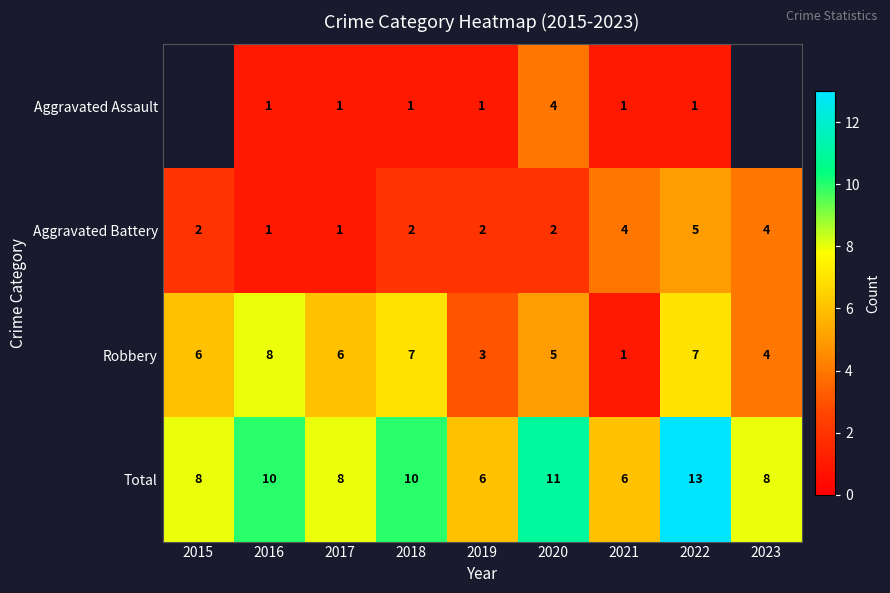

How many data points in Robbery are less than 6?

4